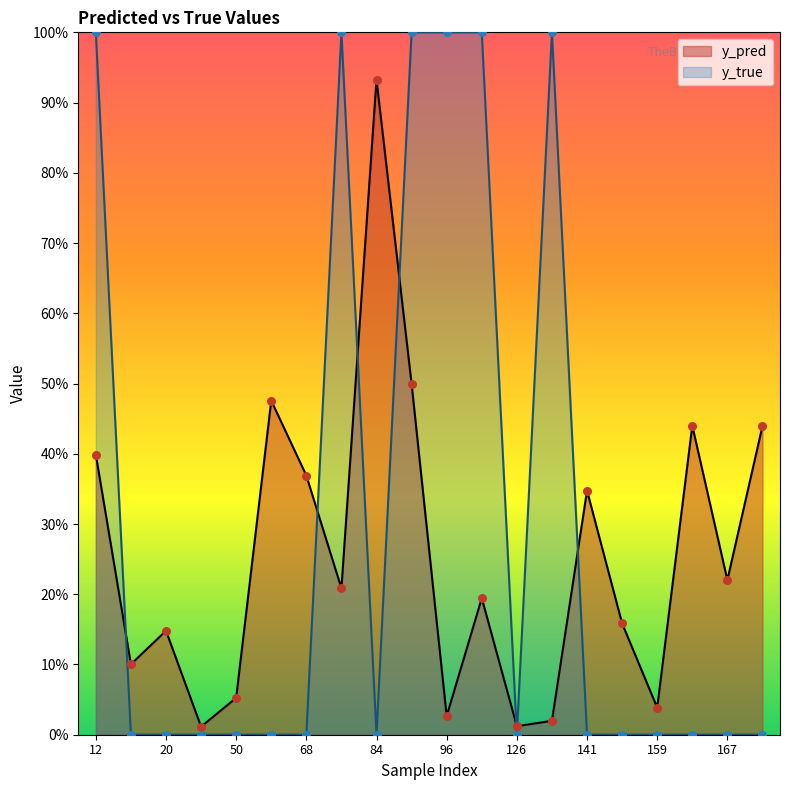

Which series has the widest spread of Y values?

y_true